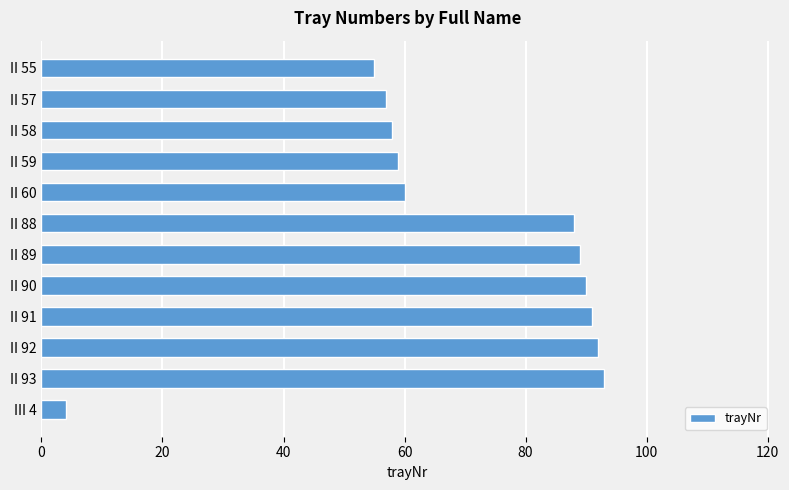

How many bars are there in total?

12